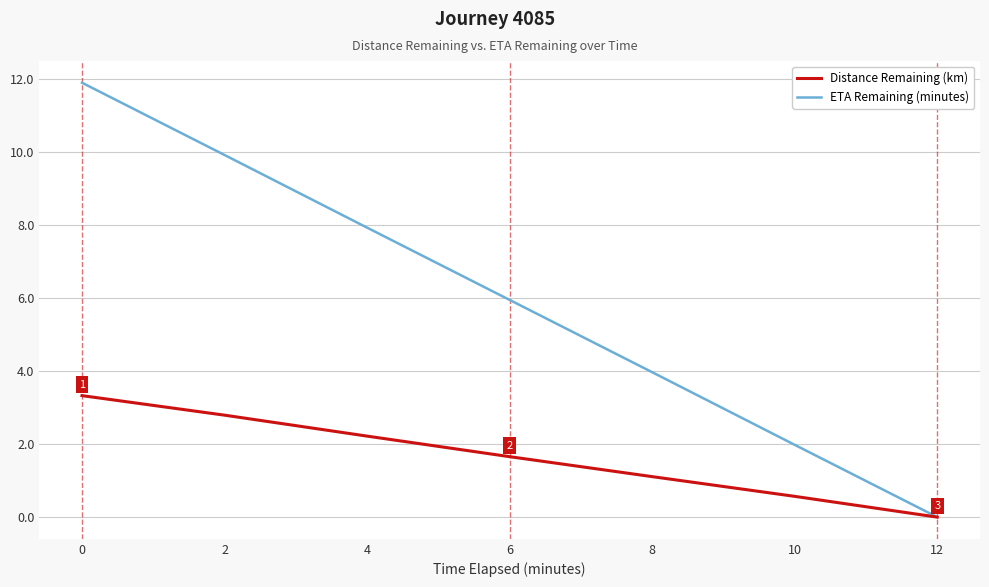

At which label is ETA Remaining (minutes) closest to 5?

6